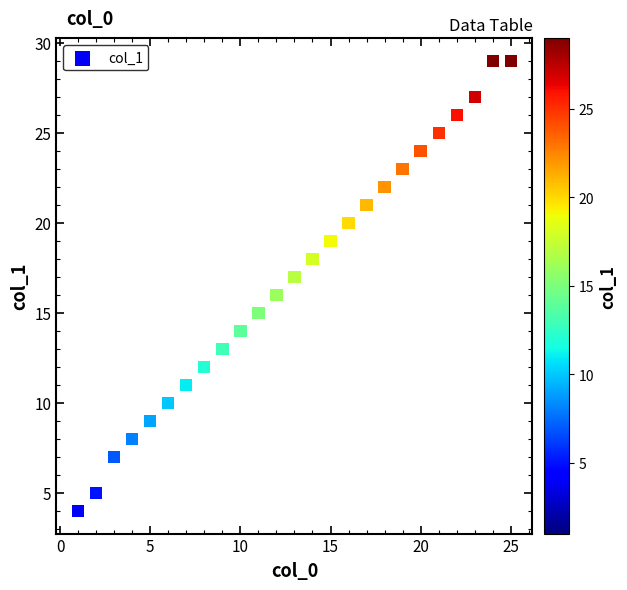

What is the range of X values (max minus min)?

24